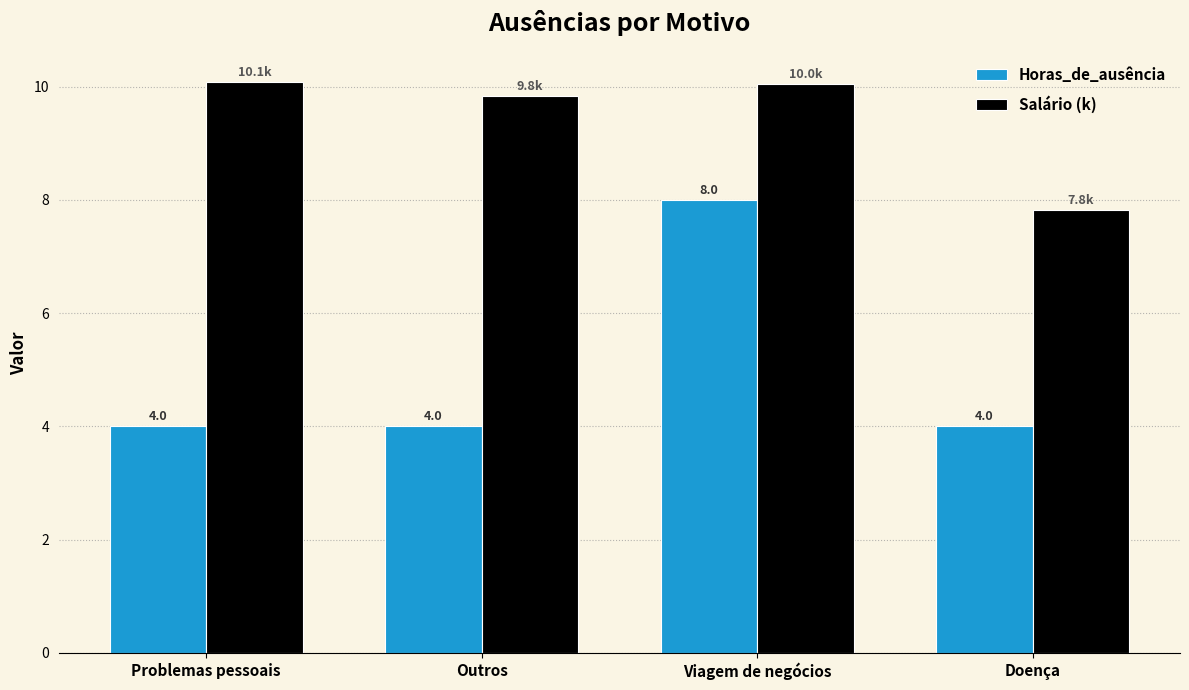

What is the sum of the Horas_de_ausência values at Outros and Doença?

8.0